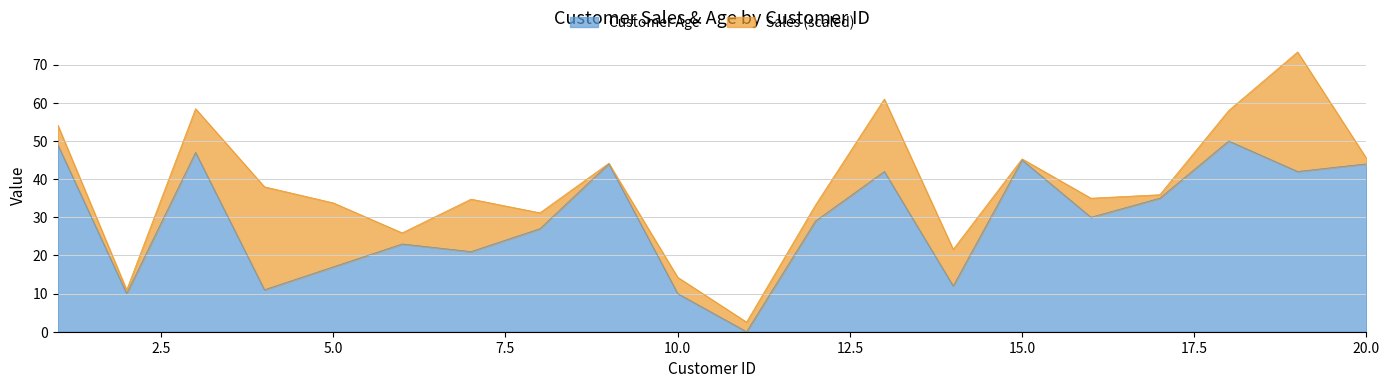

Where is the data nearest to the value 25?

6